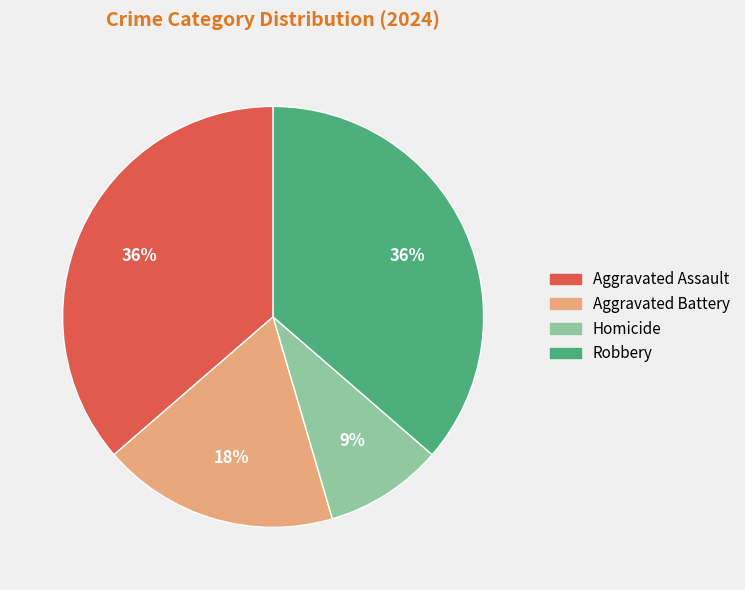

Which slice is the smallest?

Homicide